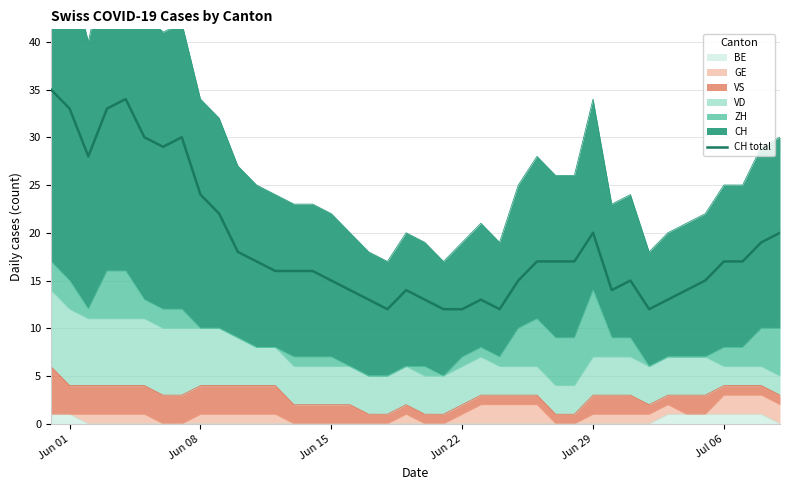

How many lines are shown in the chart?

1